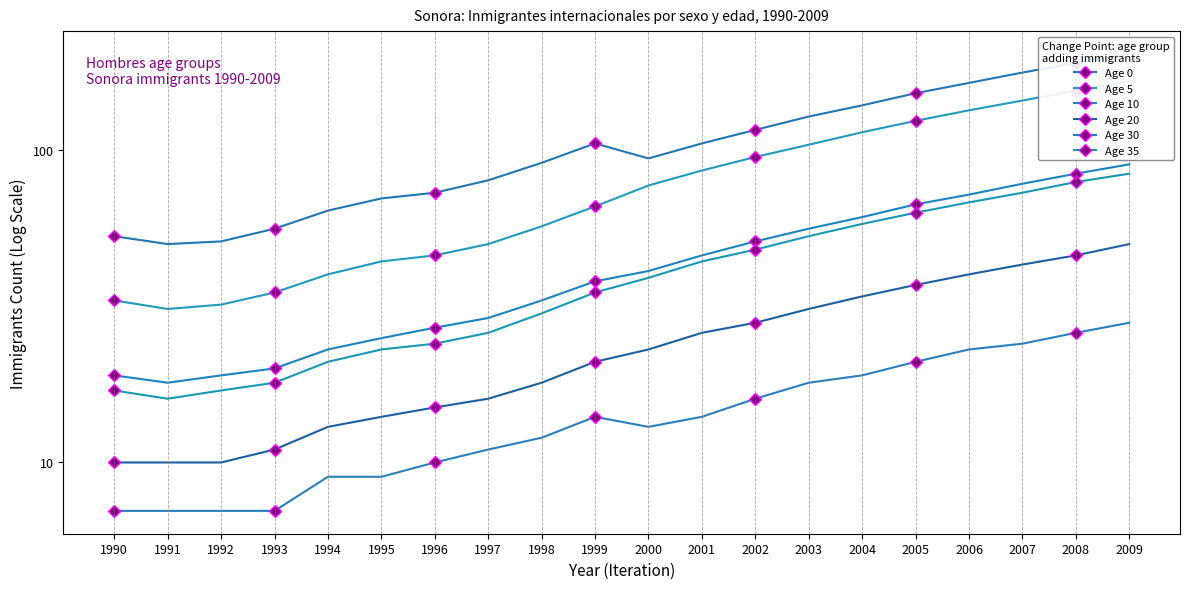

Which has a higher value, 2006 or 2007?

2007